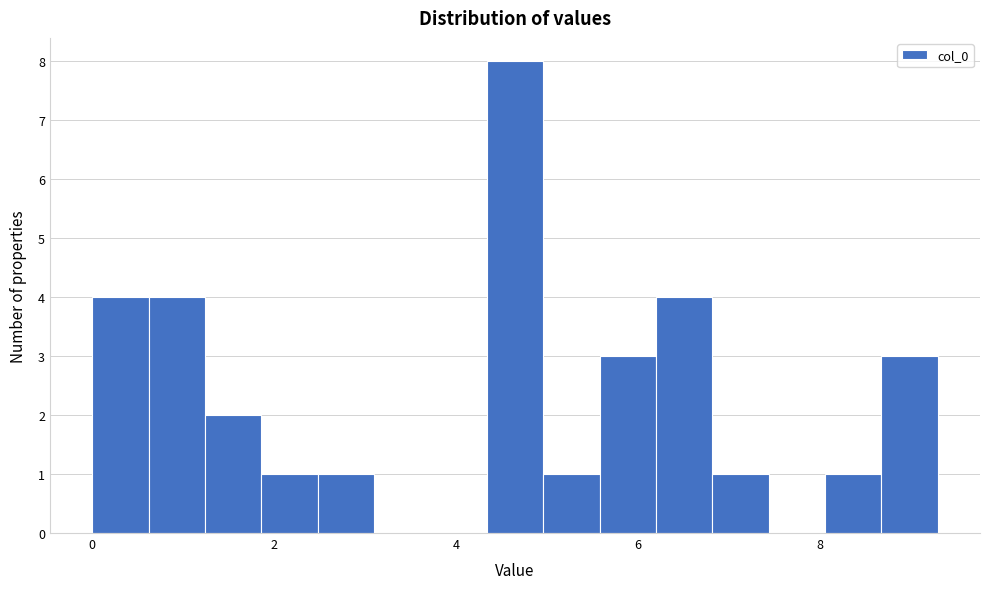

Read against the x-axis, roughly where is the centre of the tallest bar?

4.6